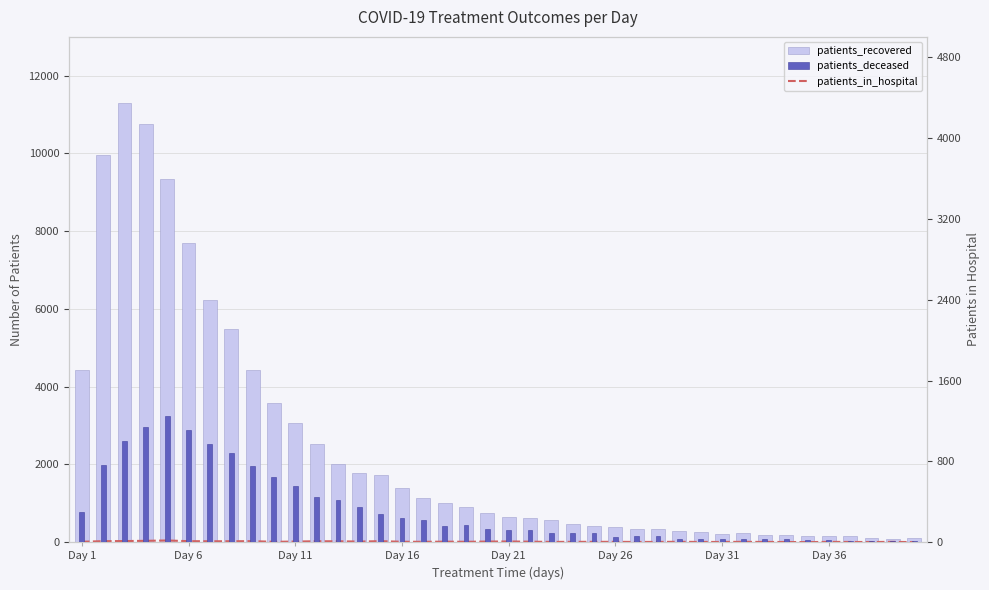

What are all the series names shown in the legend?

patients_in_hospital, patients_recovered, patients_deceased